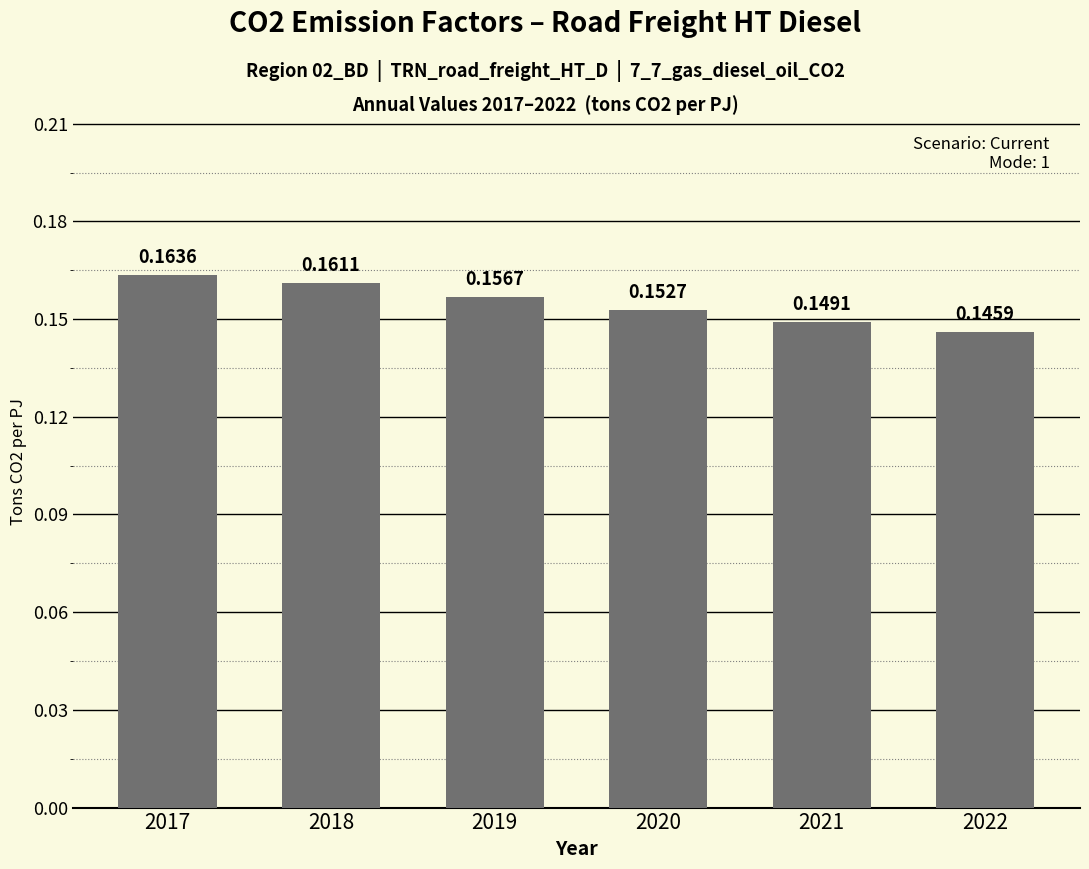

What is the sum of all values?

0.9